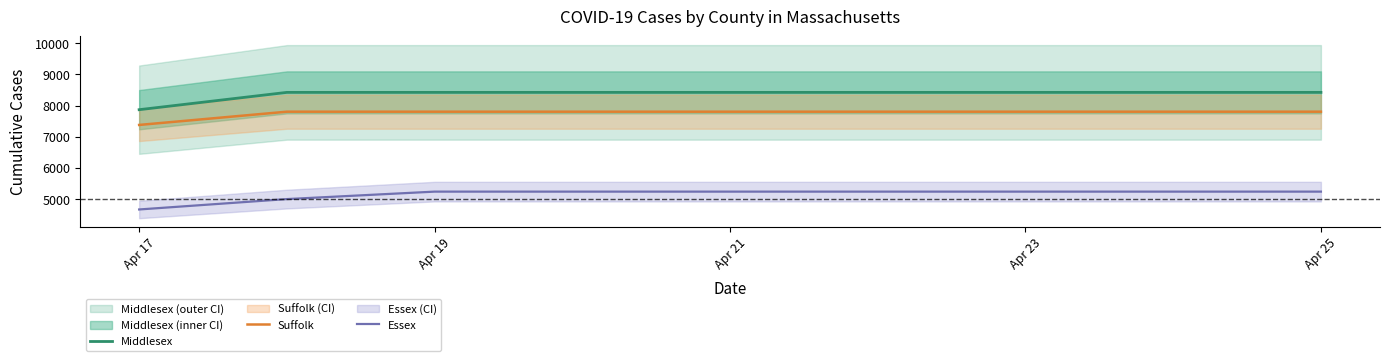

Rank the series by their average value, from highest to lowest.

Middlesex, Suffolk, Essex